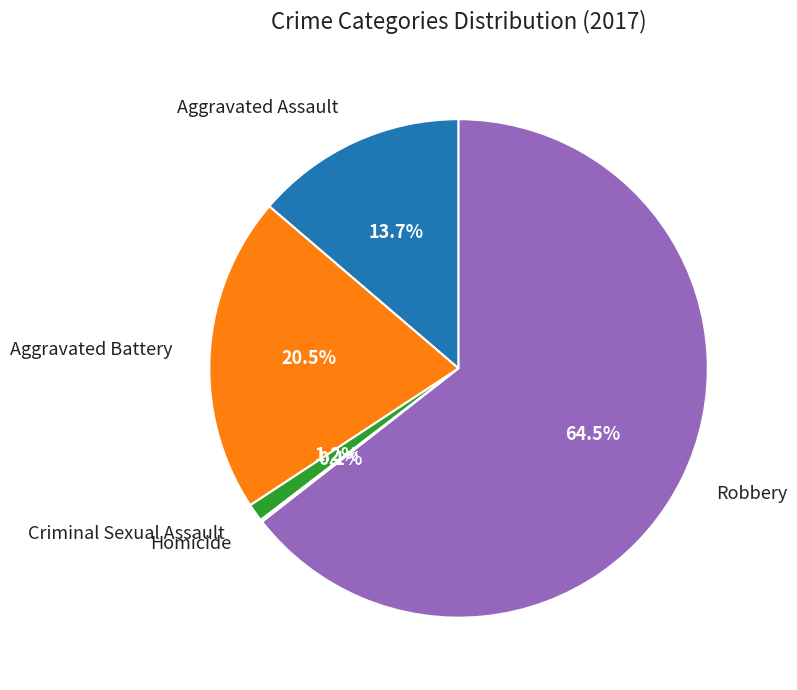

Is it true that Aggravated Assault is 6% of the pie?

False